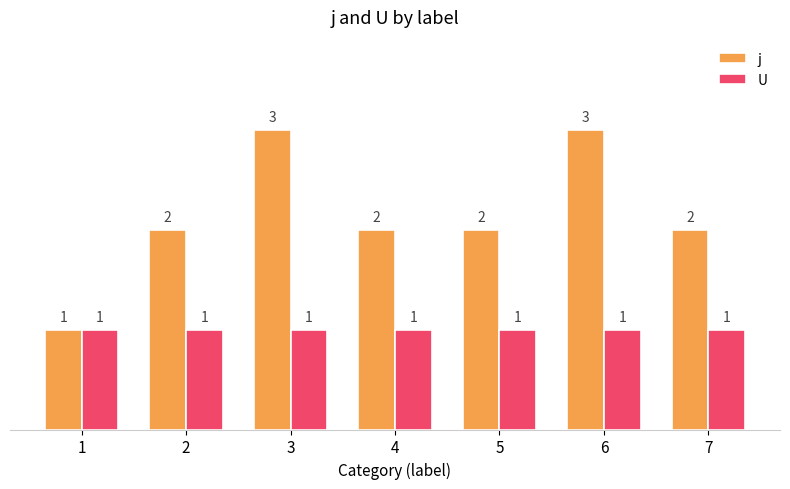

How many bars are there in total?

14